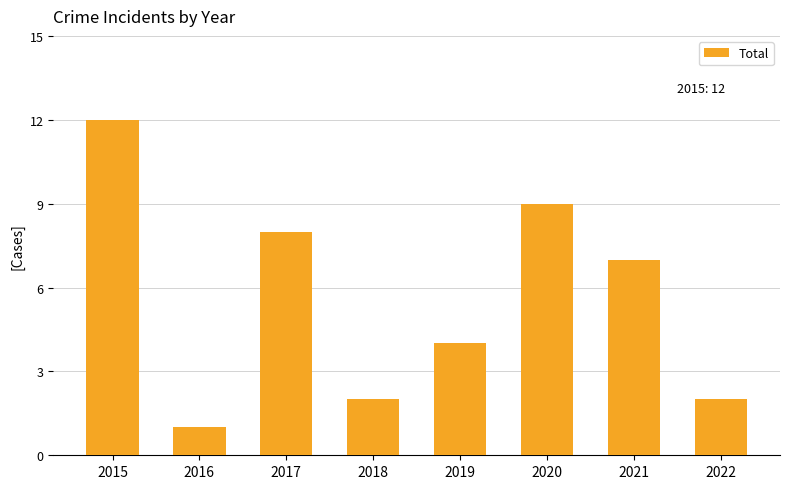

How many values are below 7?

4